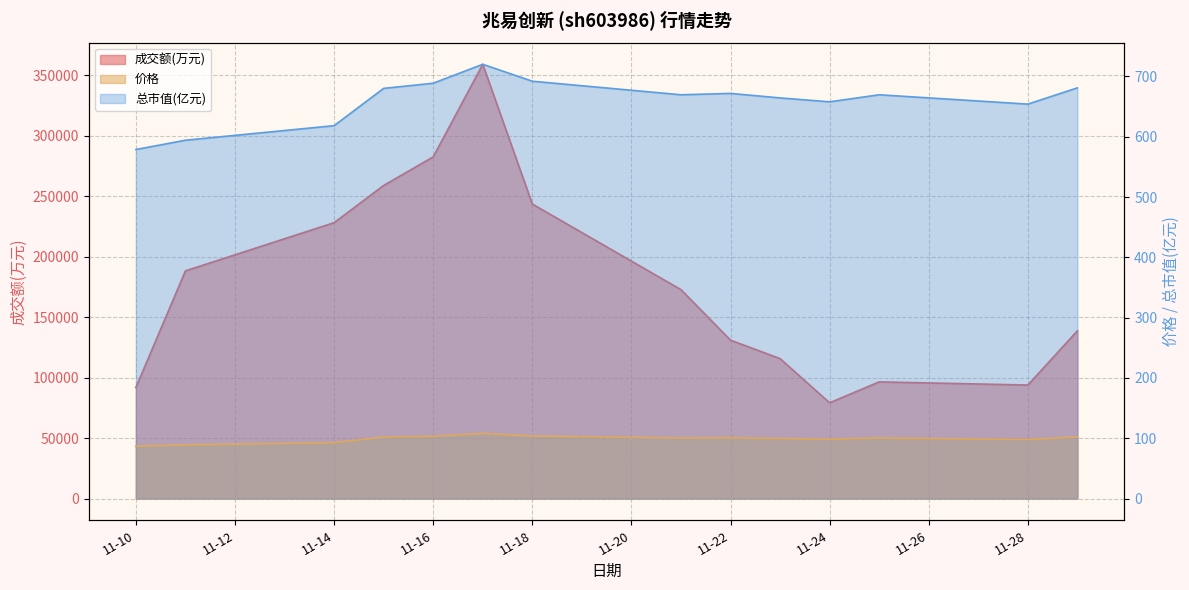

Where does the 总市值(亿元) series first go above 669?

2022-11-15